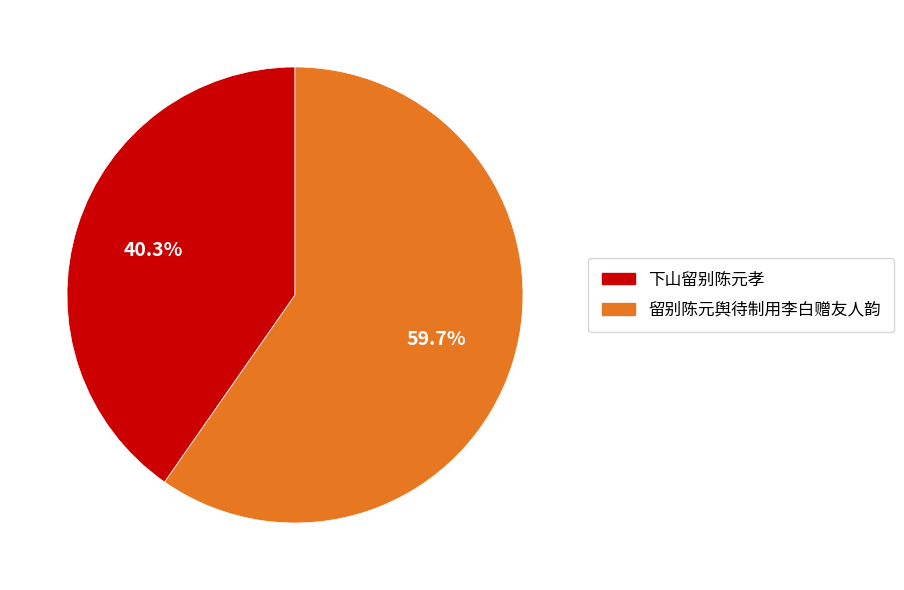

Which has a higher value, 留别陈元舆待制用李白赠友人韵 or 下山留别陈元孝?

留别陈元舆待制用李白赠友人韵